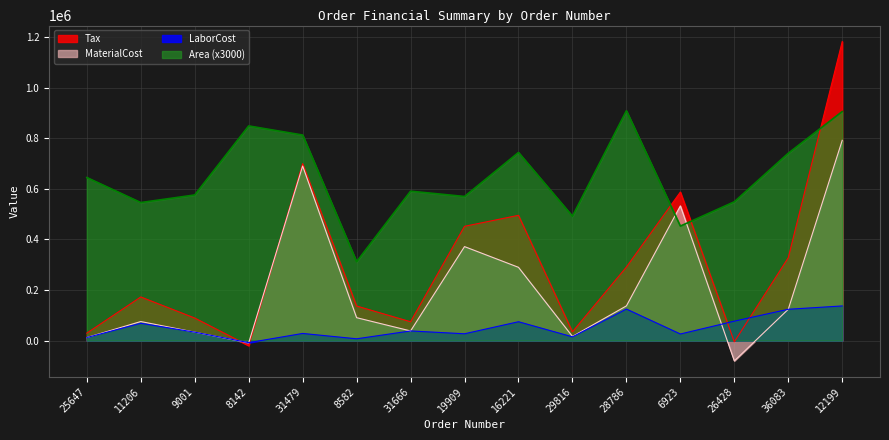

What is the lowest value of the LaborCost series?

-7980.6